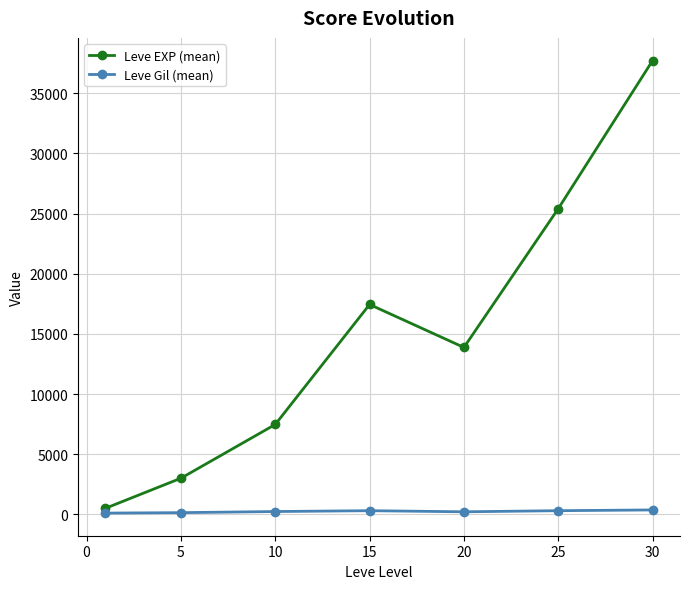

List the series in order of their peak value, highest first.

Leve EXP (mean), Leve Gil (mean)